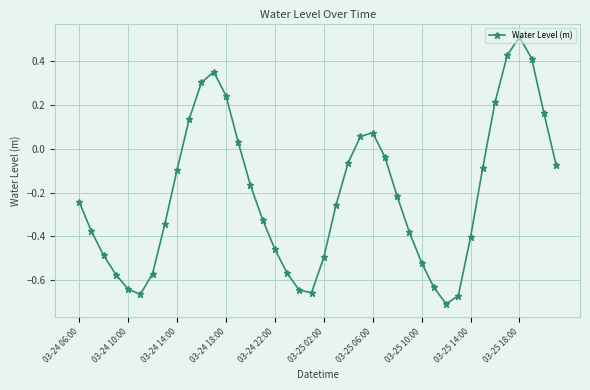

What is the difference between the maximum and minimum values?

1.2